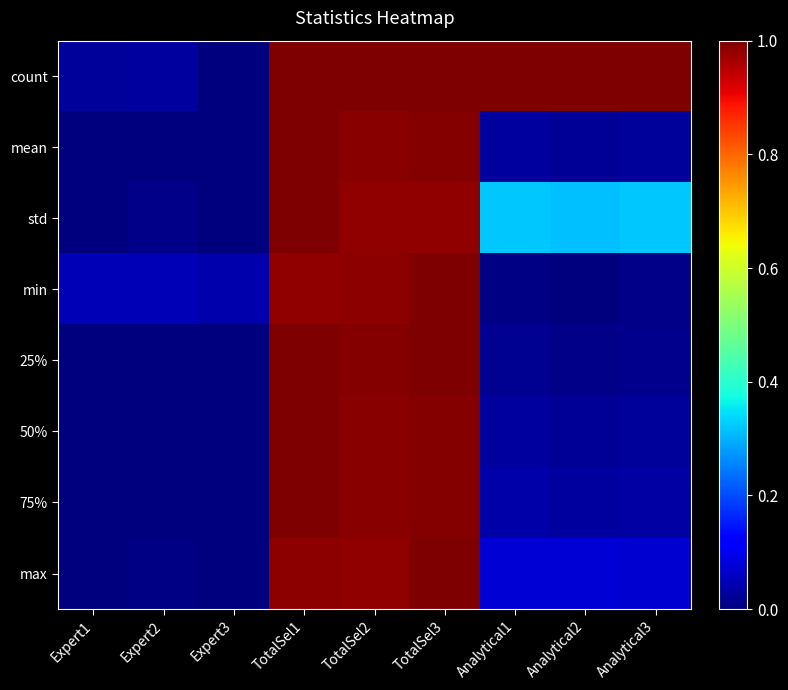

Reading left to right, transcribe all the data shown in this chart.

count: Expert1=0.0	Expert2=0.0	Expert3=0.0	TotalSel1=1.0	TotalSel2=1.0	TotalSel3=1.0	Analytical1=1.0	Analytical2=1.0	Analytical3=1.0
mean: Expert1=0.0	Expert2=0.0	Expert3=0.0	TotalSel1=1.0	TotalSel2=1.0	TotalSel3=1.0	Analytical1=0.0	Analytical2=0.0	Analytical3=0.0
std: Expert1=0.0	Expert2=0.0	Expert3=0.0	TotalSel1=1.0	TotalSel2=1.0	TotalSel3=1.0	Analytical1=0.3	Analytical2=0.3	Analytical3=0.3
min: Expert1=0.0	Expert2=0.0	Expert3=0.0	TotalSel1=1.0	TotalSel2=1.0	TotalSel3=1.0	Analytical1=0.0	Analytical2=0.0	Analytical3=0.0
25%: Expert1=0.0	Expert2=0.0	Expert3=0.0	TotalSel1=1.0	TotalSel2=1.0	TotalSel3=1.0	Analytical1=0.0	Analytical2=0.0	Analytical3=0.0
50%: Expert1=0.0	Expert2=0.0	Expert3=0.0	TotalSel1=1.0	TotalSel2=1.0	TotalSel3=1.0	Analytical1=0.0	Analytical2=0.0	Analytical3=0.0
75%: Expert1=0.0	Expert2=0.0	Expert3=0.0	TotalSel1=1.0	TotalSel2=1.0	TotalSel3=1.0	Analytical1=0.0	Analytical2=0.0	Analytical3=0.0
max: Expert1=0.0	Expert2=0.0	Expert3=0.0	TotalSel1=1.0	TotalSel2=1.0	TotalSel3=1.0	Analytical1=0.1	Analytical2=0.1	Analytical3=0.1